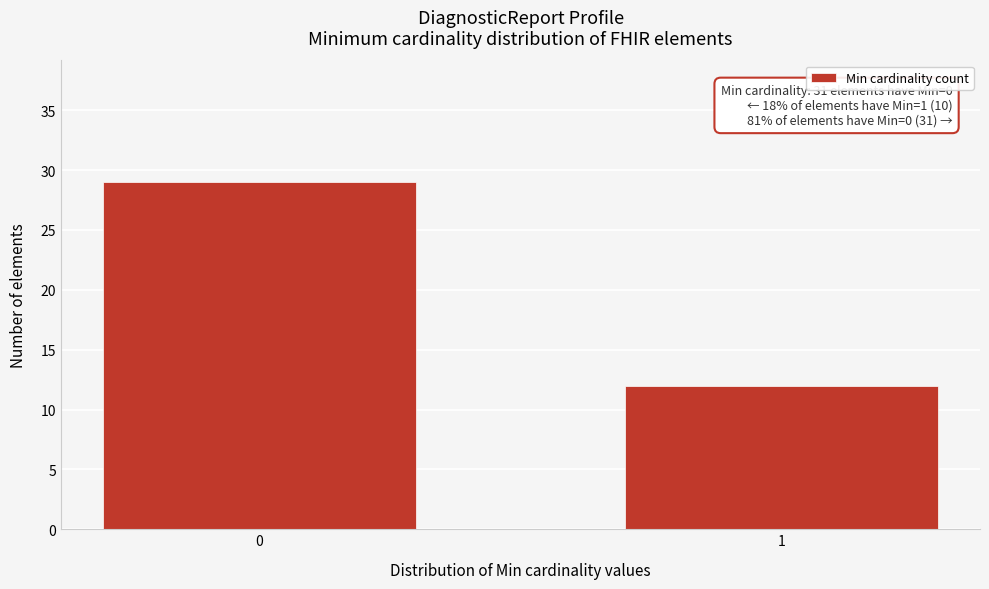

Reading left to right, list all the values displayed in this chart.

0=29	1=12